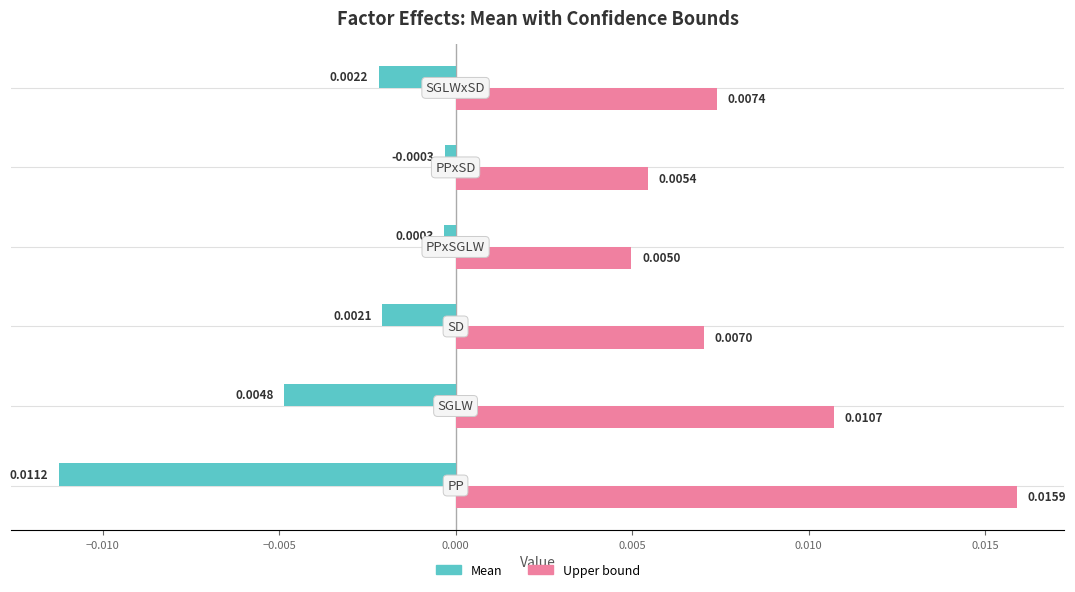

Which series has the largest total across all categories?

Upper bound